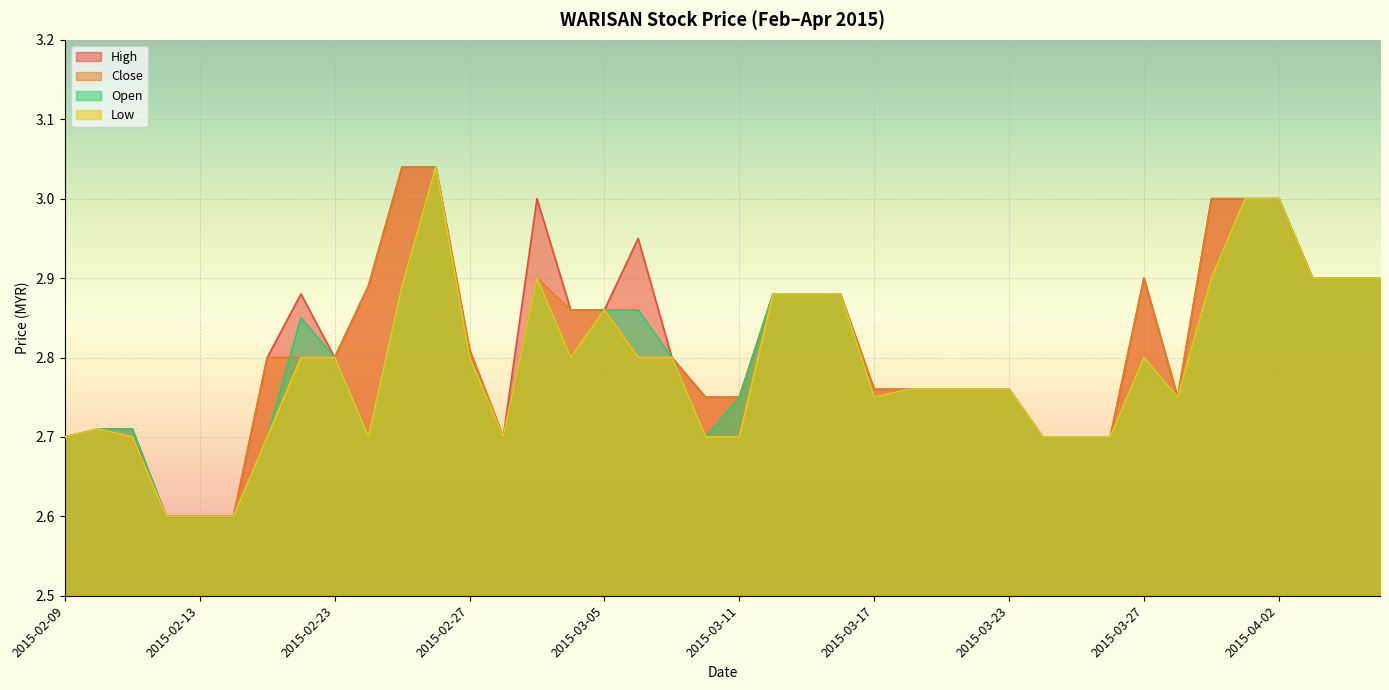

At 2015-04-06, list the series in order from smallest to largest.

high, close, low, open